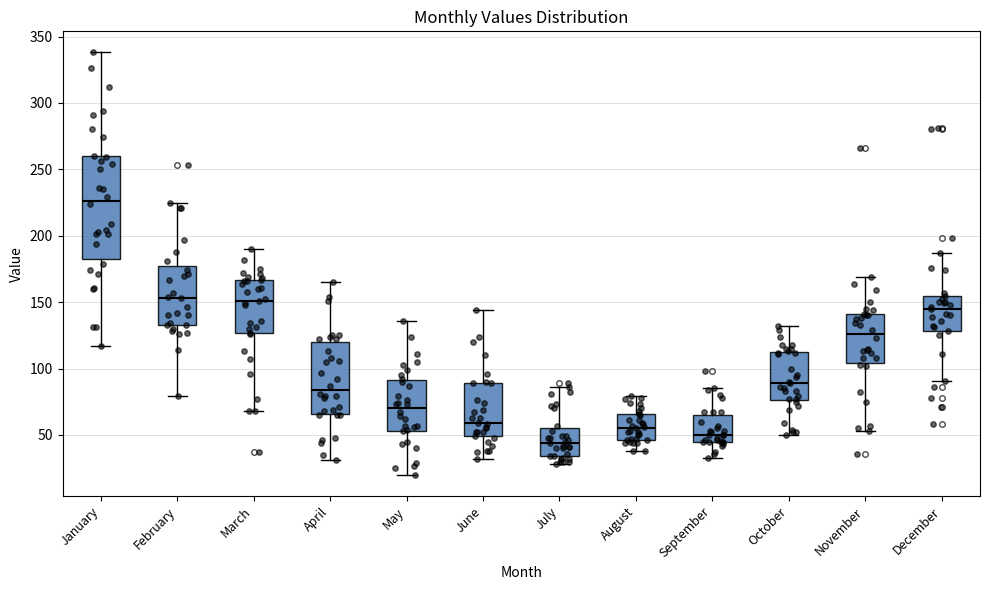

Reading left to right, read every box against the y-axis: the position of its median line, the range the box covers, and the ends of its whiskers. The values are not printed on the chart, so give them approximately, as read against the axis.

January: median 225, box 185 to 260, whiskers 115 to 340
February: median 155, box 135 to 180, whiskers 80 to 225
March: median 150, box 125 to 165, whiskers 70 to 190
April: median 85, box 65 to 120, whiskers 30 to 165
May: median 70, box 55 to 90, whiskers 20 to 135
June: median 60, box 50 to 90, whiskers 30 to 145
July: median 45, box 35 to 55, whiskers 30 to 85
August: median 55, box 45 to 65, whiskers 40 to 80
September: median 50, box 45 to 65, whiskers 35 to 85
October: median 90, box 75 to 115, whiskers 50 to 130
November: median 125, box 105 to 140, whiskers 55 to 170
December: median 145, box 130 to 155, whiskers 90 to 185